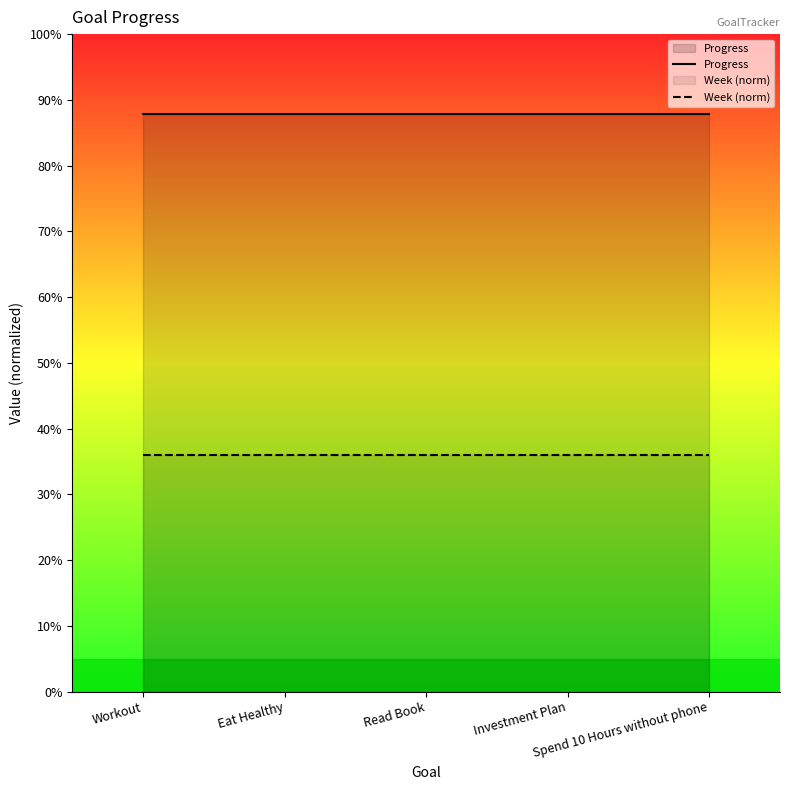

Does the chart have visible grid lines?

No